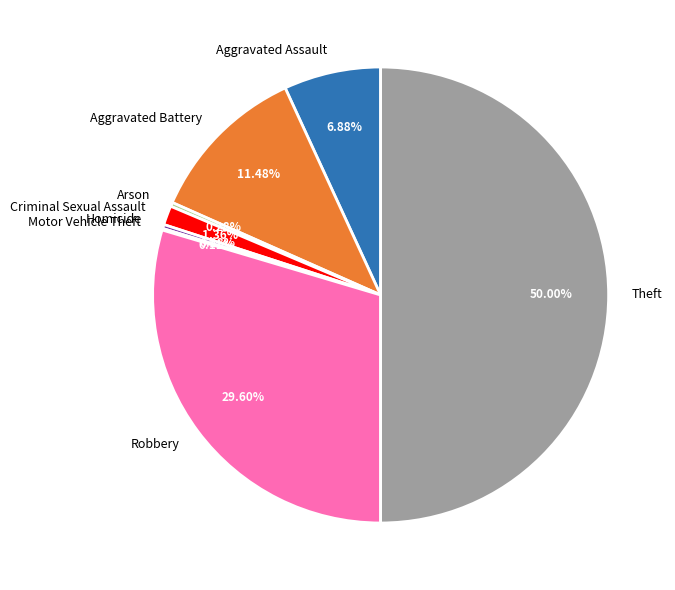

Which slice is the largest?

Theft